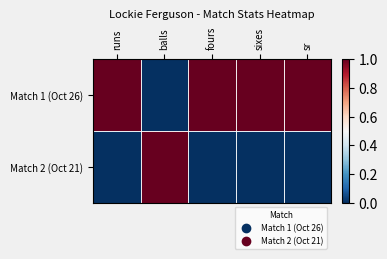

Reading left to right, what are all the values shown in this chart?

Match 1 (Oct 26): runs=1	balls=0	fours=1	sixes=1	sr=1
Match 2 (Oct 21): runs=0	balls=1	fours=0	sixes=0	sr=0